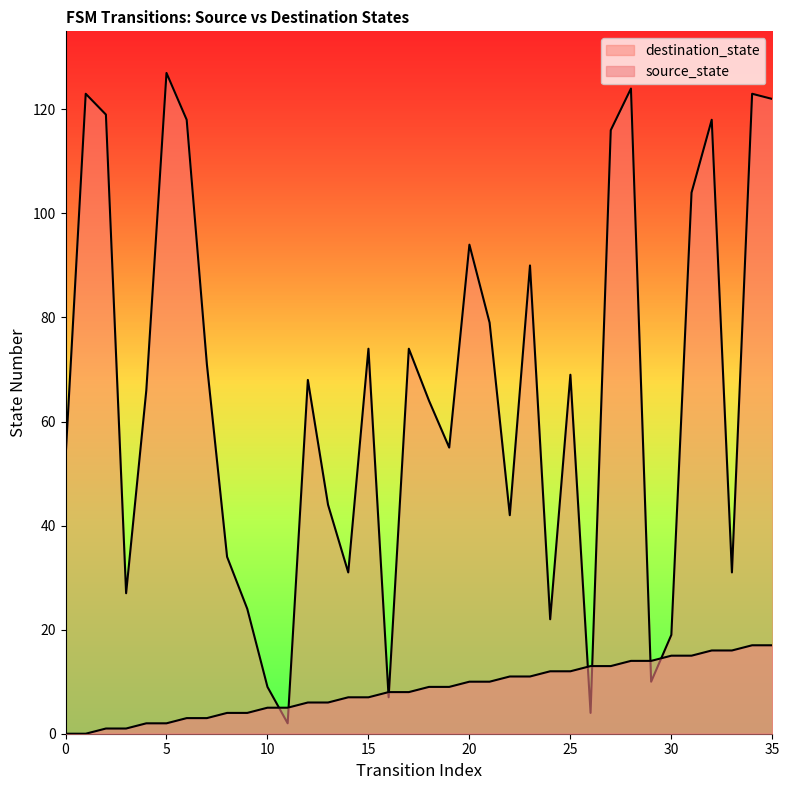

After their last crossing, which series has the higher values: source_state or destination_state?

destination_state